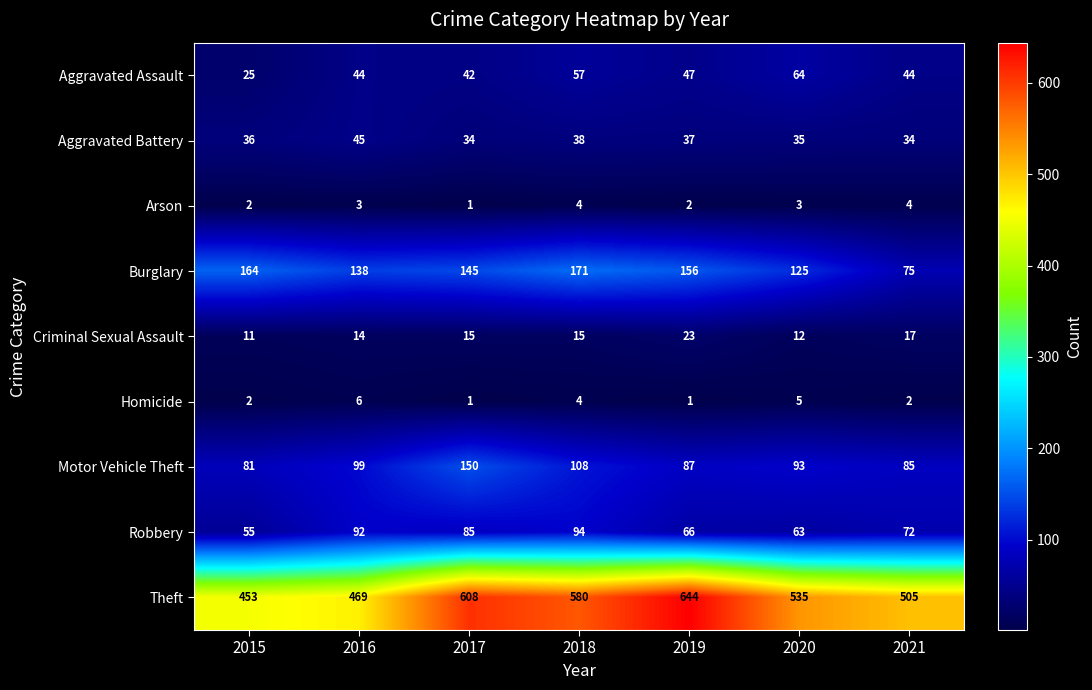

What value does the Robbery series have at 2020?

63